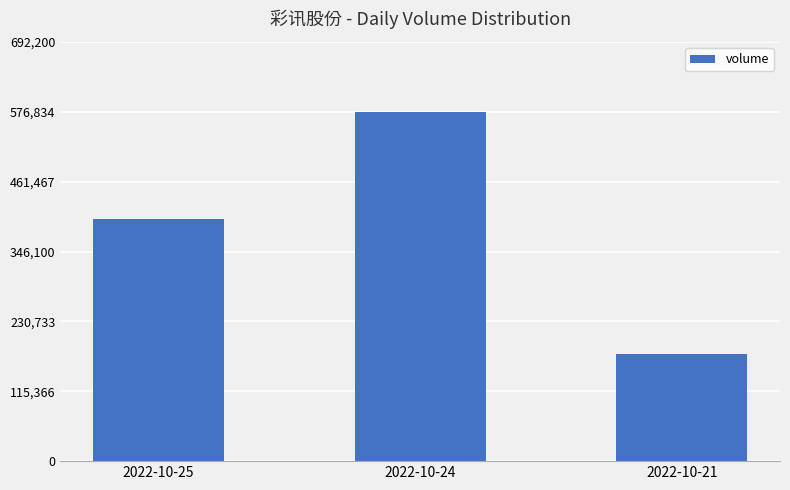

Count the number of data series in this chart.

1